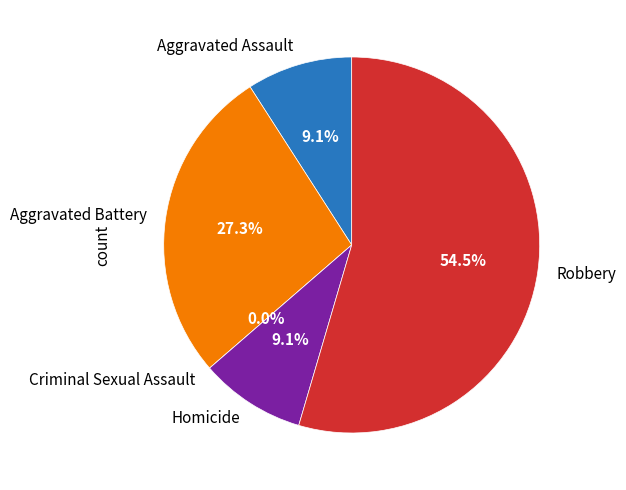

Rank the categories by value from lowest to highest.

Criminal Sexual Assault, Aggravated Assault, Homicide, Aggravated Battery, Robbery